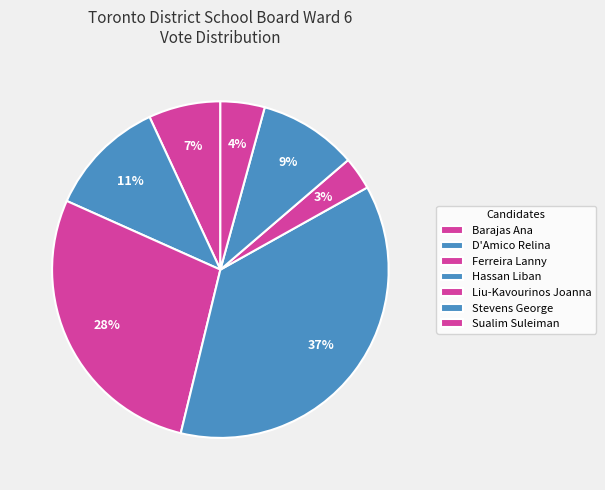

Rank the categories by value from lowest to highest.

Liu-Kavourinos Joanna, Sualim Suleiman, Barajas Ana, Stevens George, D'Amico Relina, Ferreira Lanny, Hassan Liban